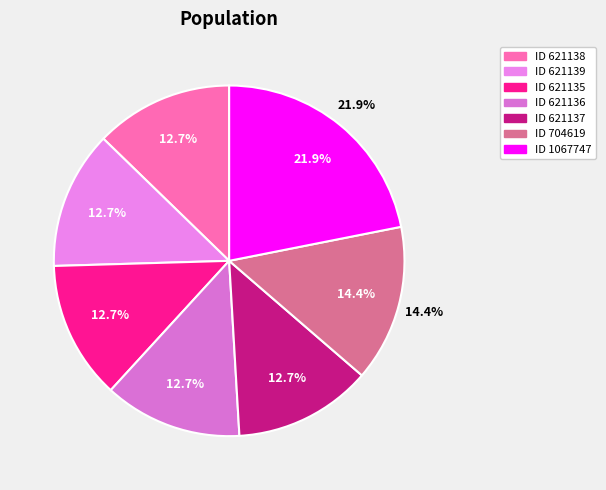

What is the largest slice in the pie chart?

1067747